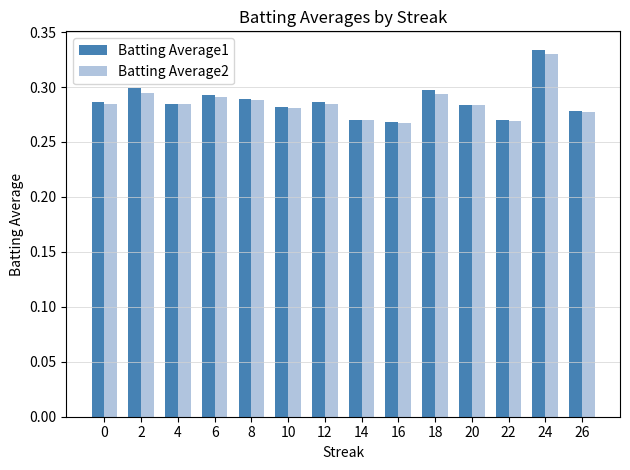

Which series changed the most between 6 and 16?

Batting Average1